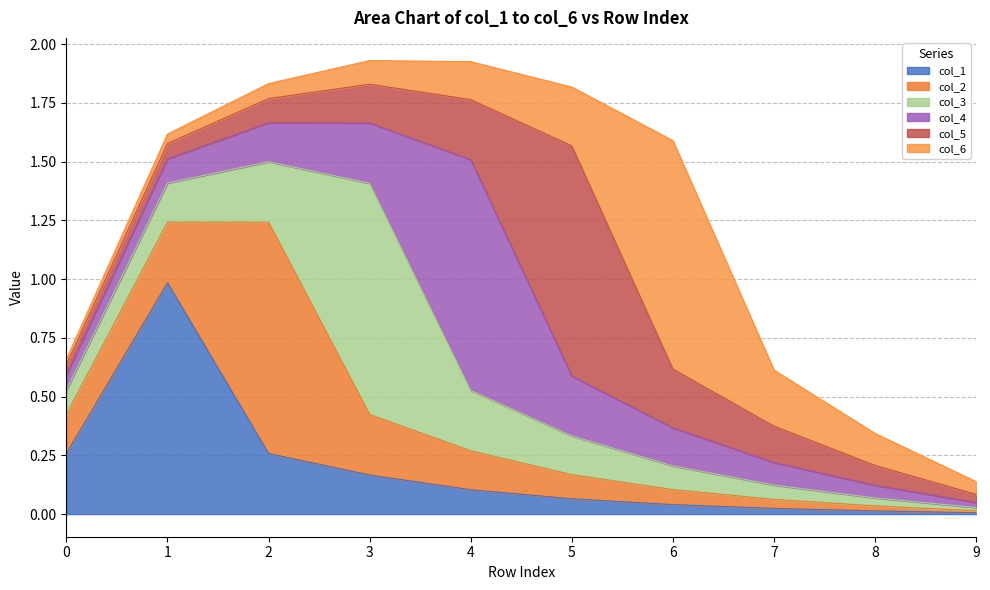

Where do col_3 and col_2 first cross each other?

2 and 3